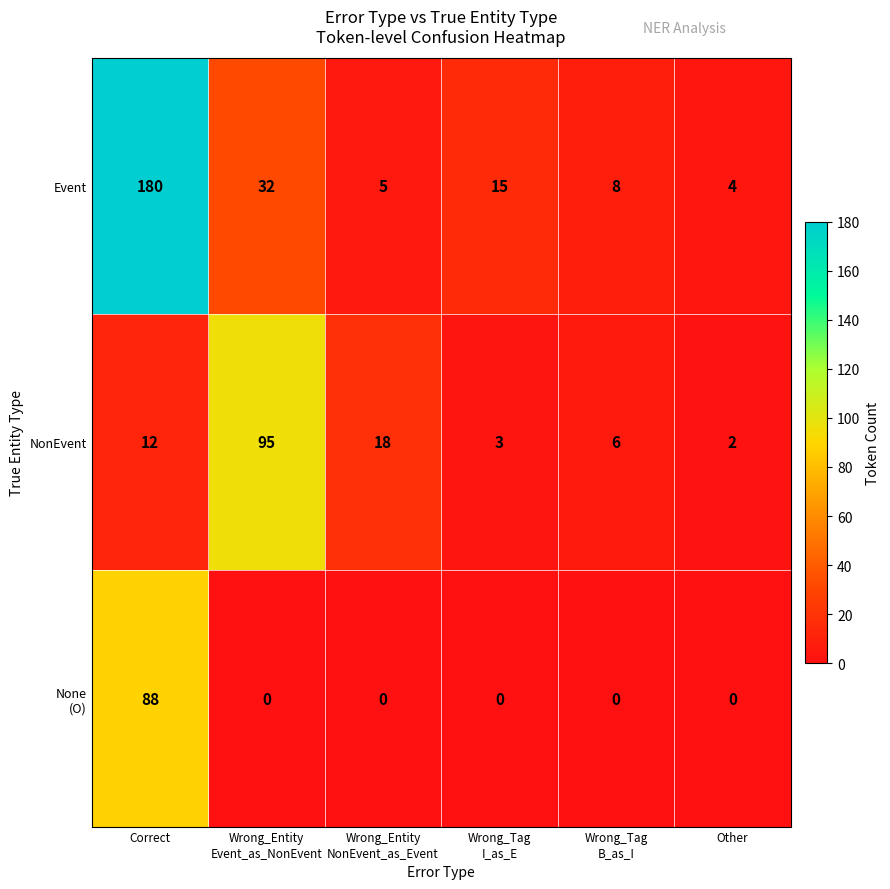

Which series has the largest range (max minus min)?

Event